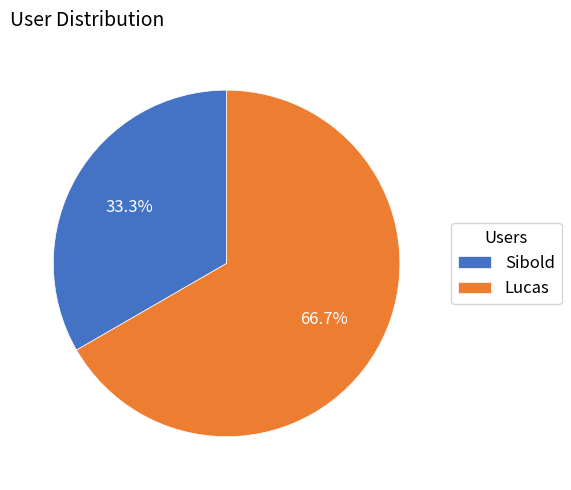

To the nearest percent, what is the average slice percentage?

50%